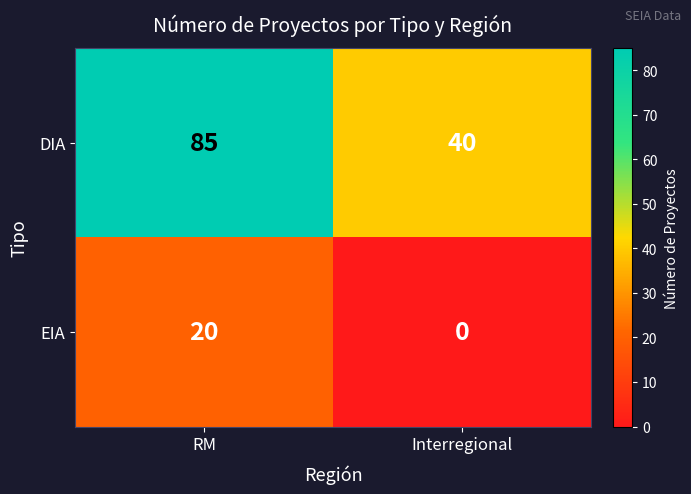

How many values in the DIA series are below 85?

1